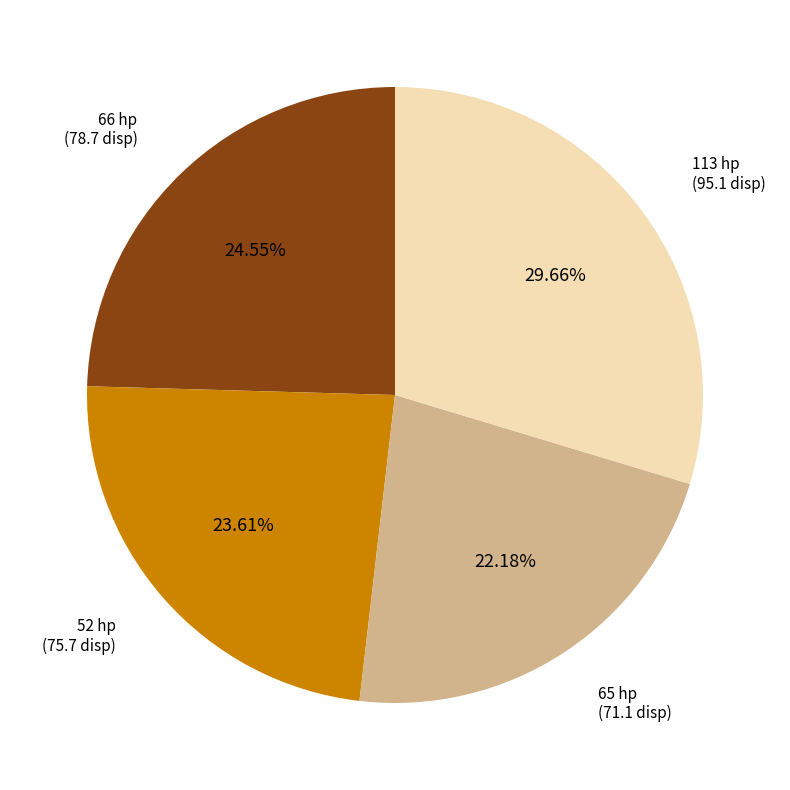

Is there any slice that represents more than half of the pie?

No